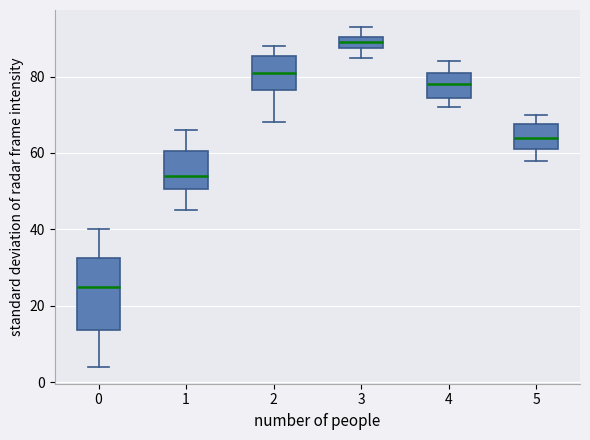

Which box has the lowest median line?

0